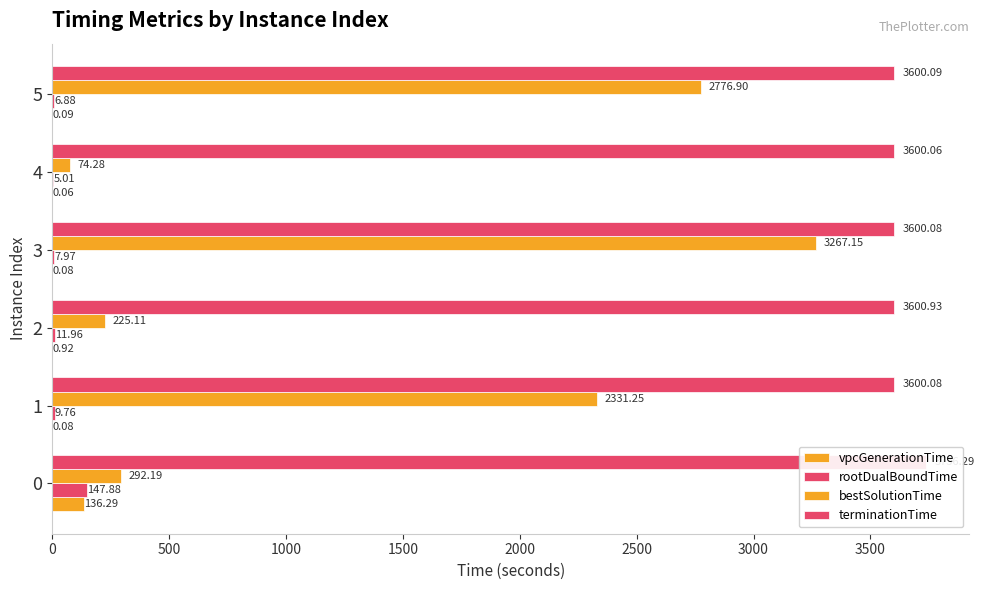

The vpcGenerationTime series shows 0.1 at 3. True or false?

False